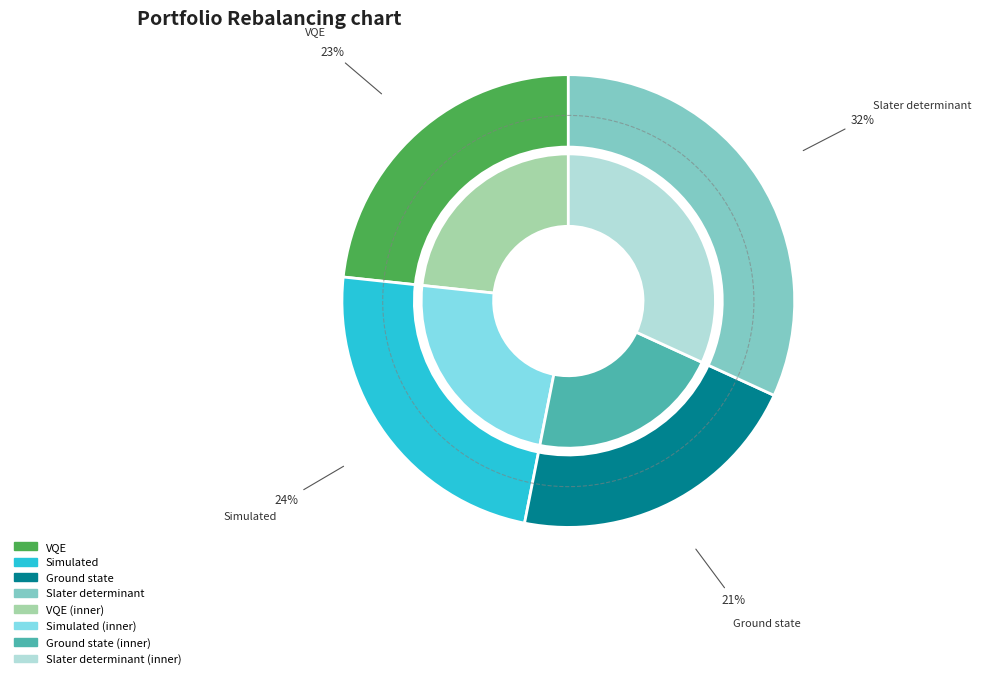

What is the smallest slice in the pie chart?

Ground state